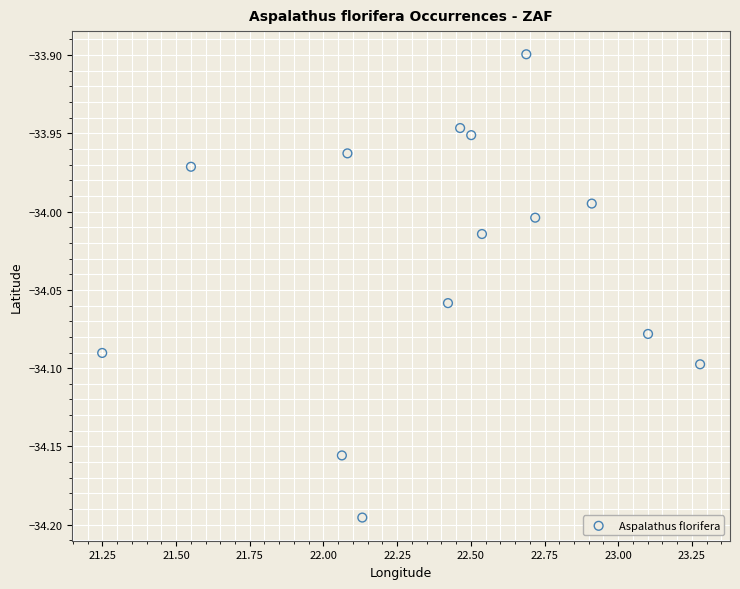

What is the range of Y values (max minus min)?

0.3